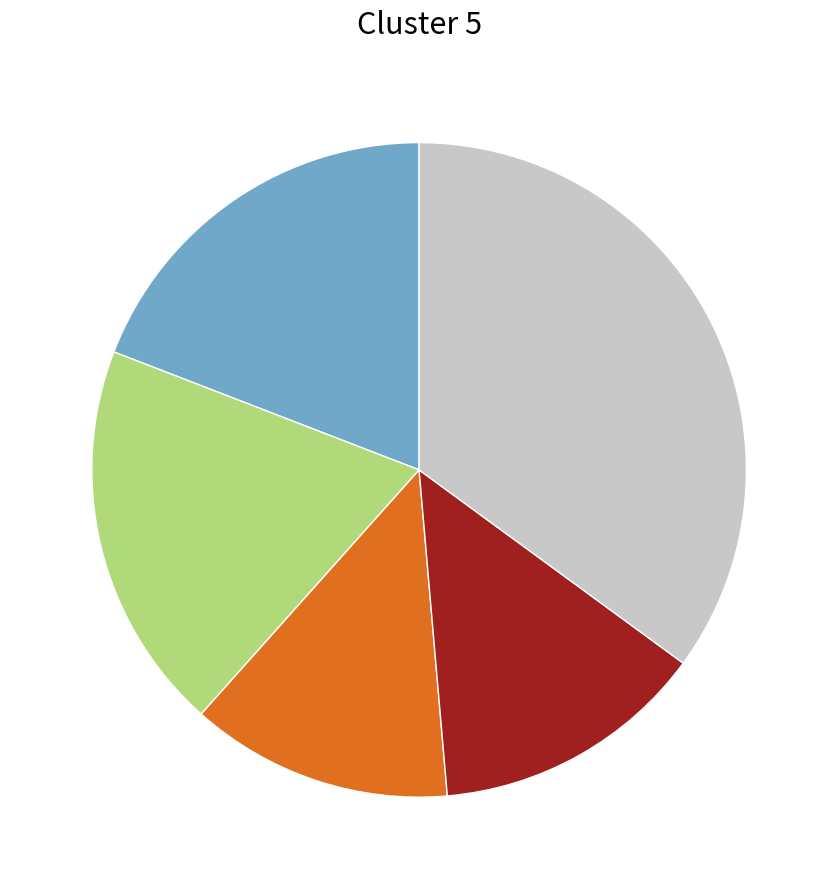

Is there any slice that represents more than half of the pie?

No